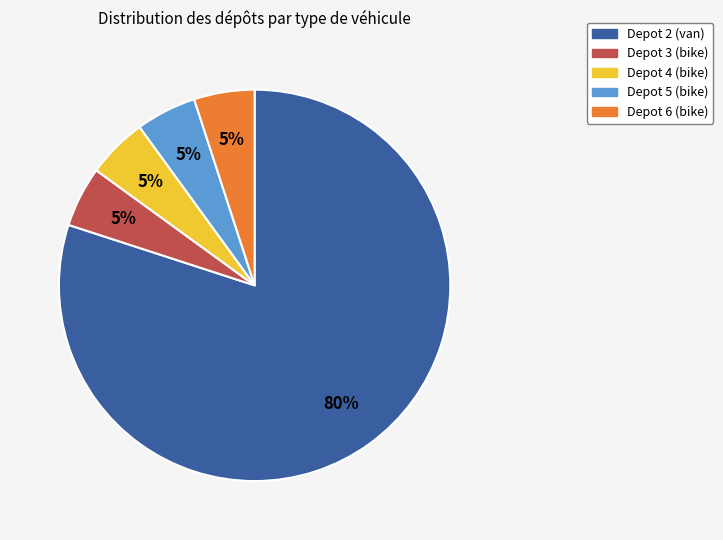

Which slice is the largest?

Depot 2